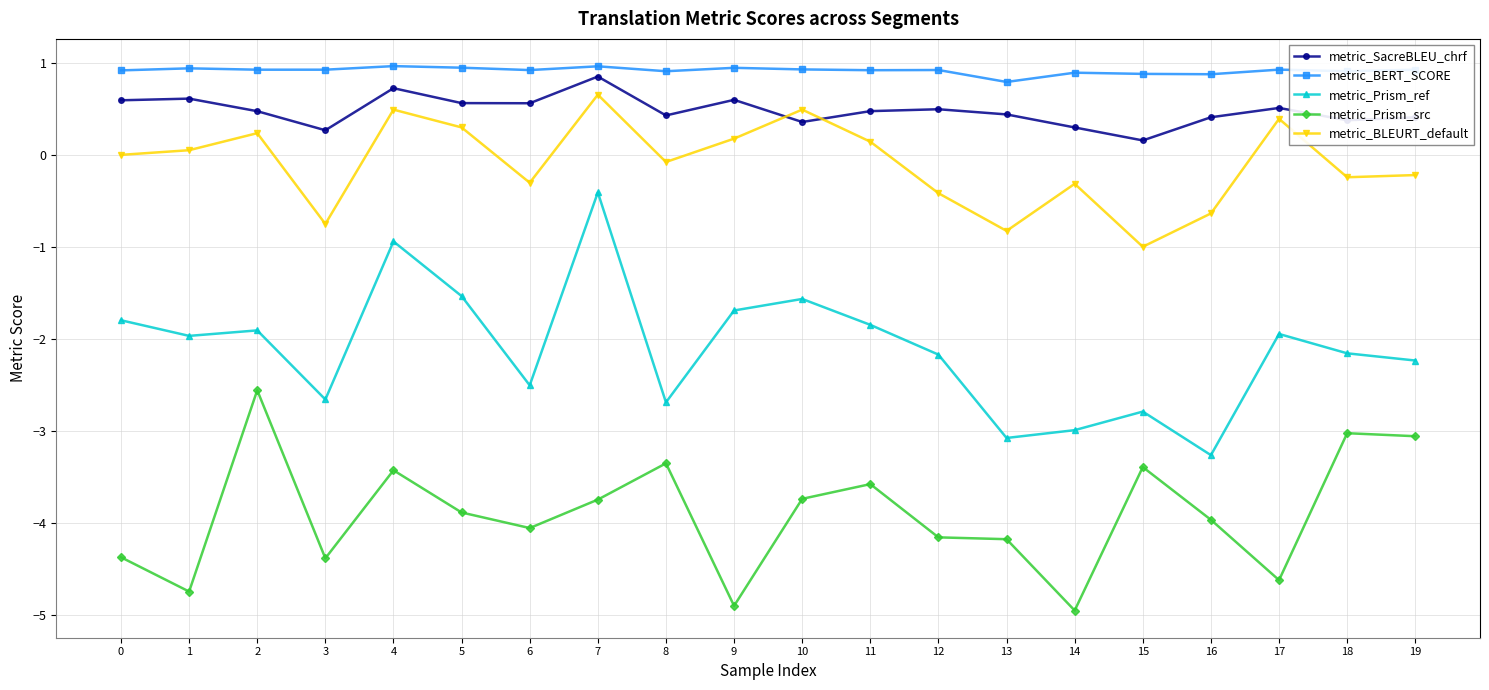

Does the chart have visible grid lines?

Yes